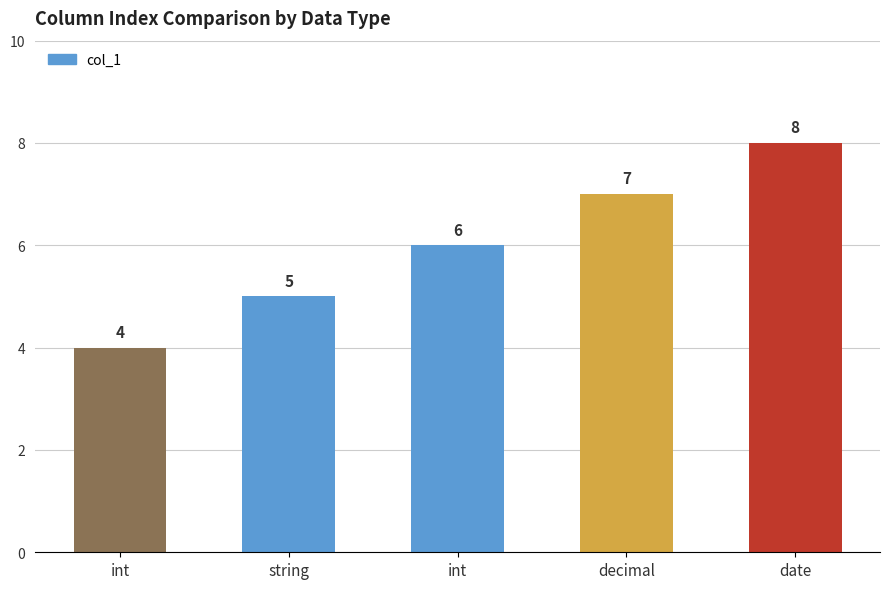

What is the greatest value displayed?

8